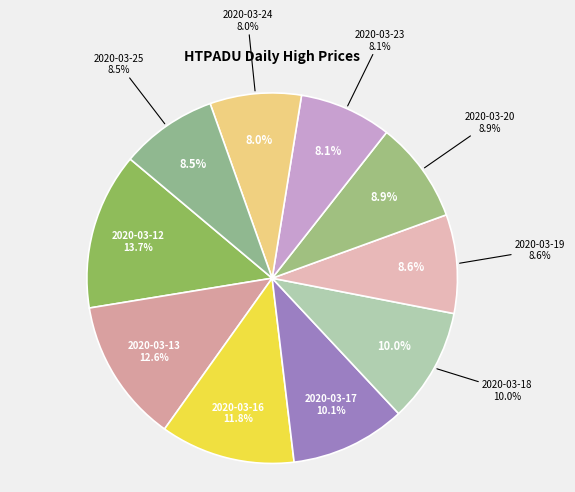

To the nearest percent, what is the combined percentage of 2020-03-17 and 2020-03-18?

20%